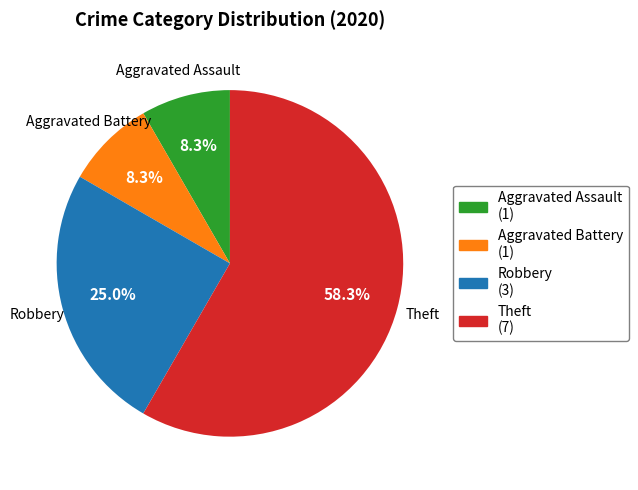

True or false: Aggravated Assault accounts for 8% of the total.

True